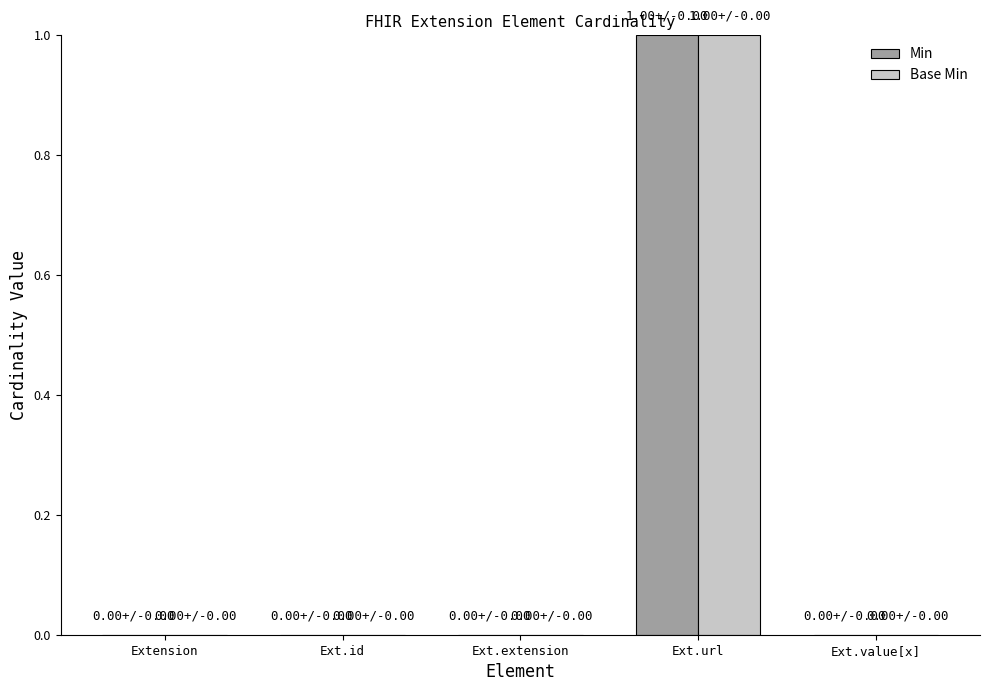

Which category has the highest value in the Base Min series?

Ext.url